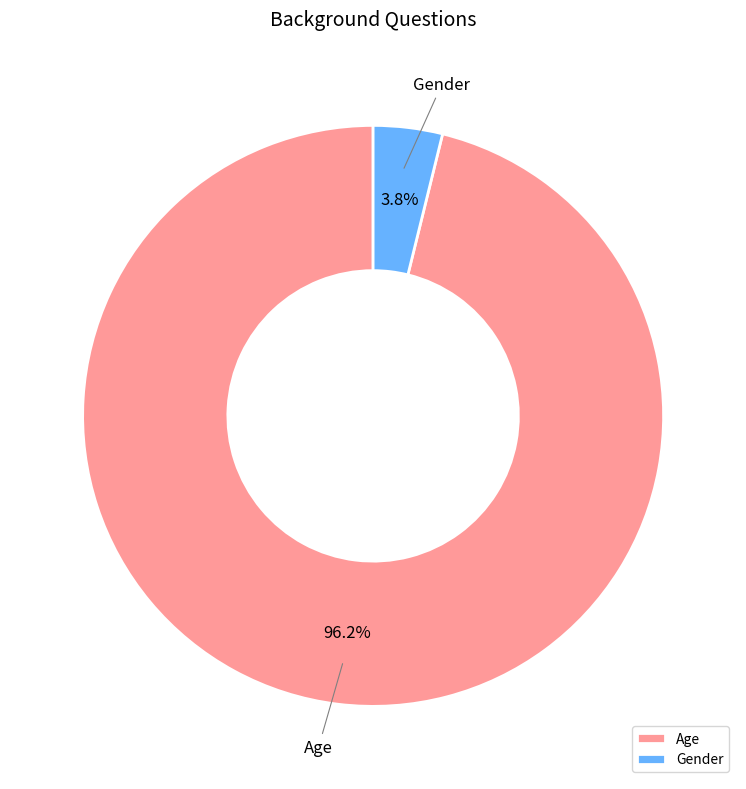

What percentage is the Age slice, to the nearest percent?

96%